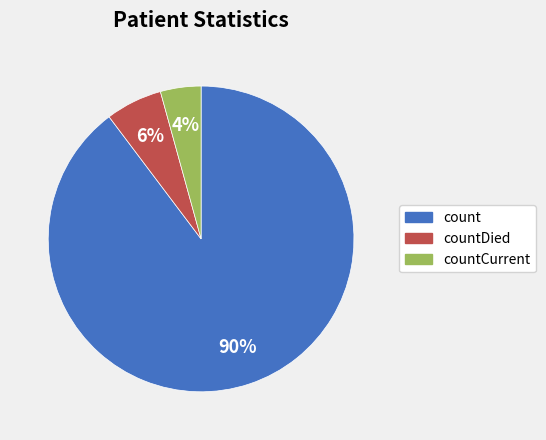

To the nearest percent, what is the average slice percentage?

33%